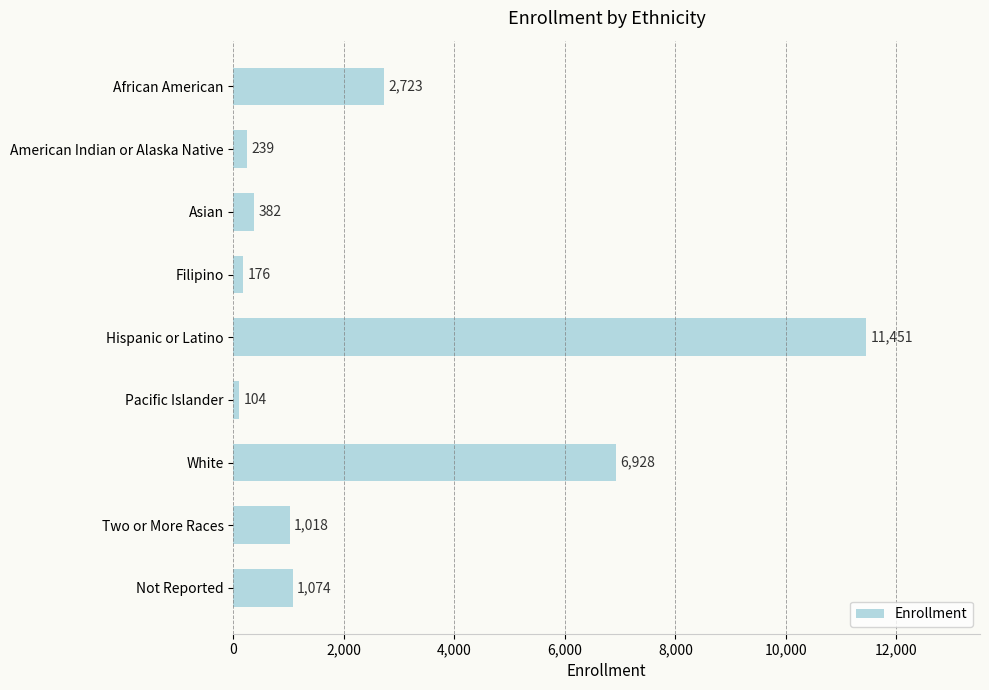

Between Pacific Islander and White, which is larger?

White